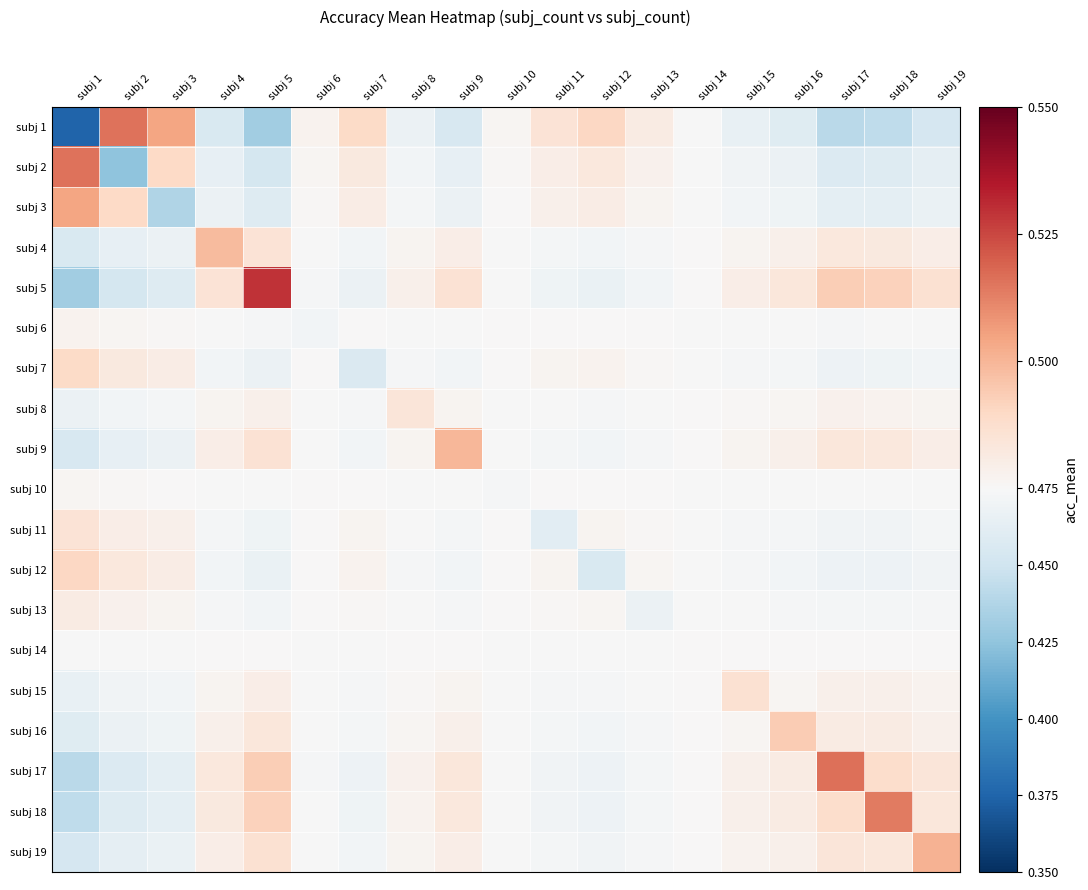

Which series changed the most between subj 5 and subj 9?

subj 5